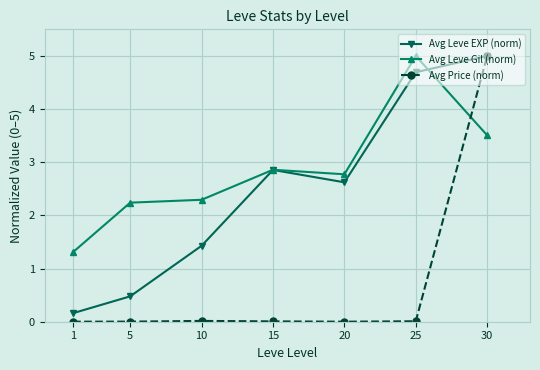

What are all the series names shown in the legend?

Avg Leve EXP (norm), Avg Leve Gil (norm), Avg Price (norm)